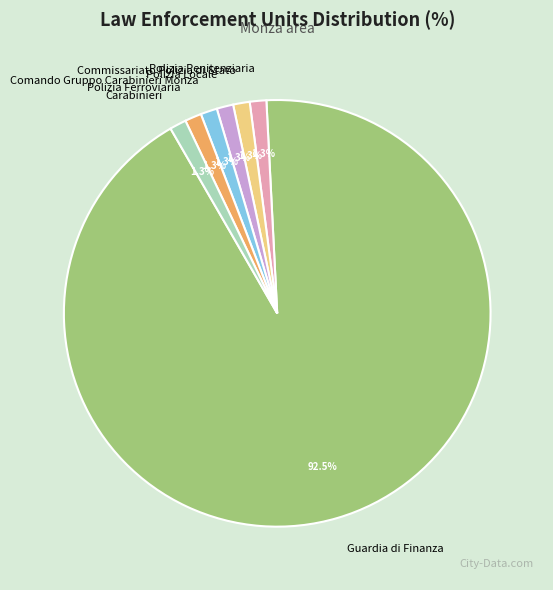

To the nearest percent, what is the combined percentage of Polizia Locale and Polizia Ferroviaria?

3%